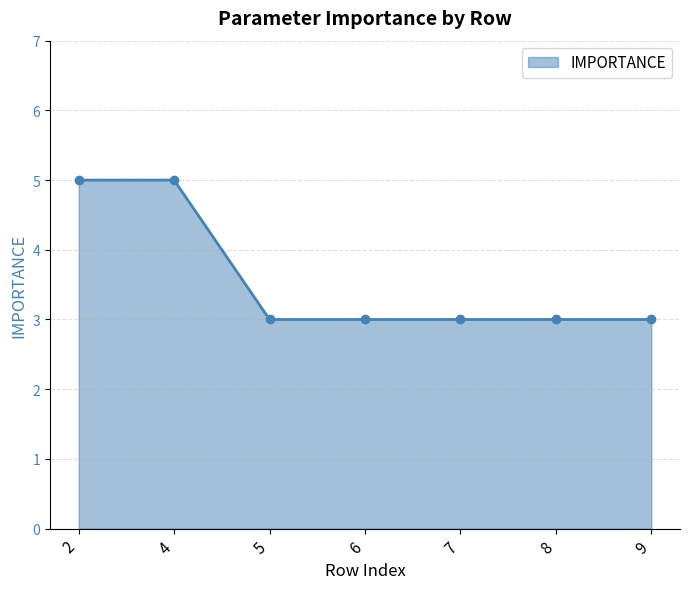

What is the change in value from 4 to 7?

-2